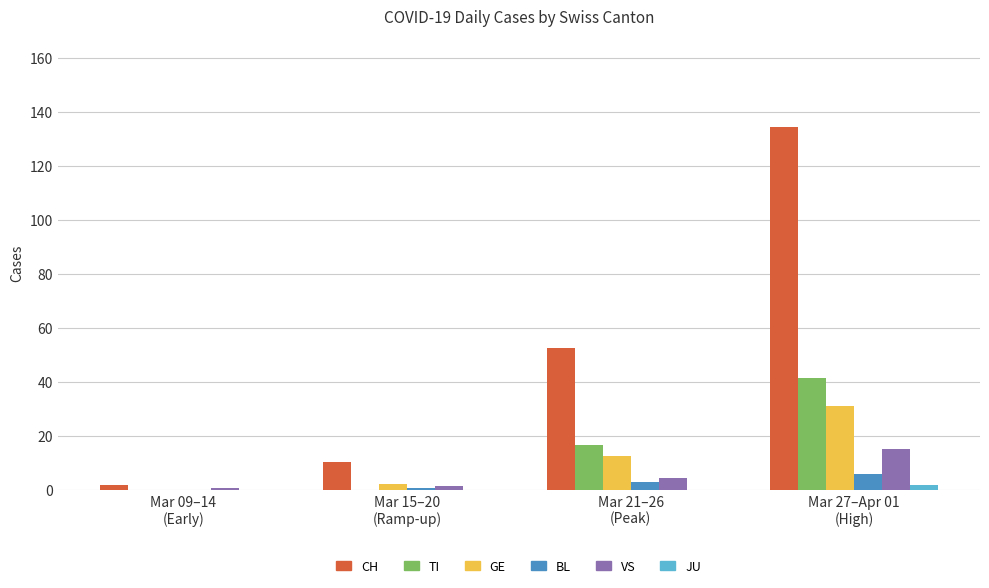

How many categories are shown in the chart?

4